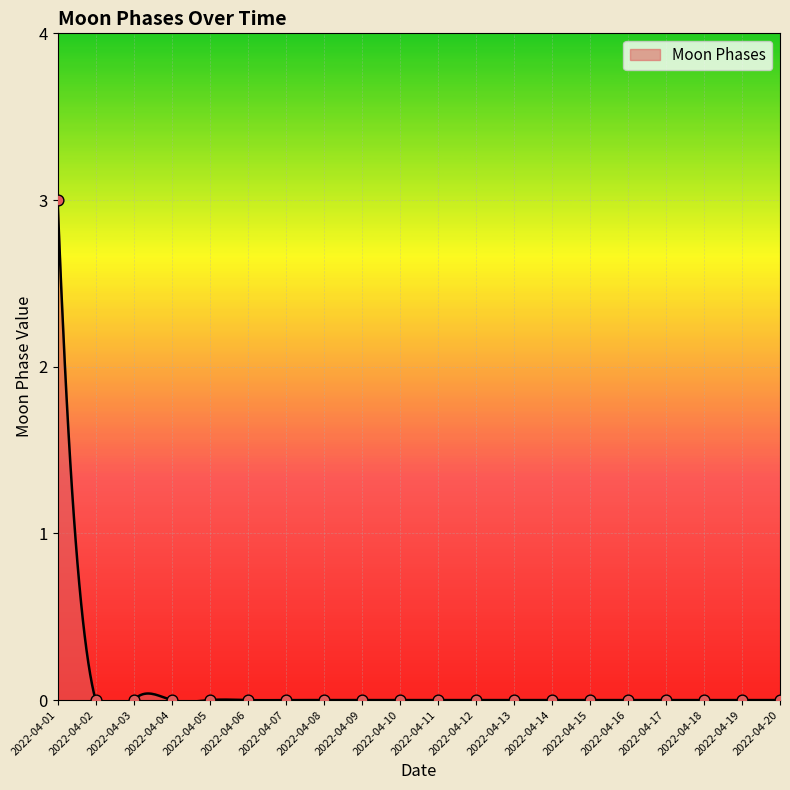

Between 2022-04-11 and 2022-04-10, which is larger?

2022-04-11